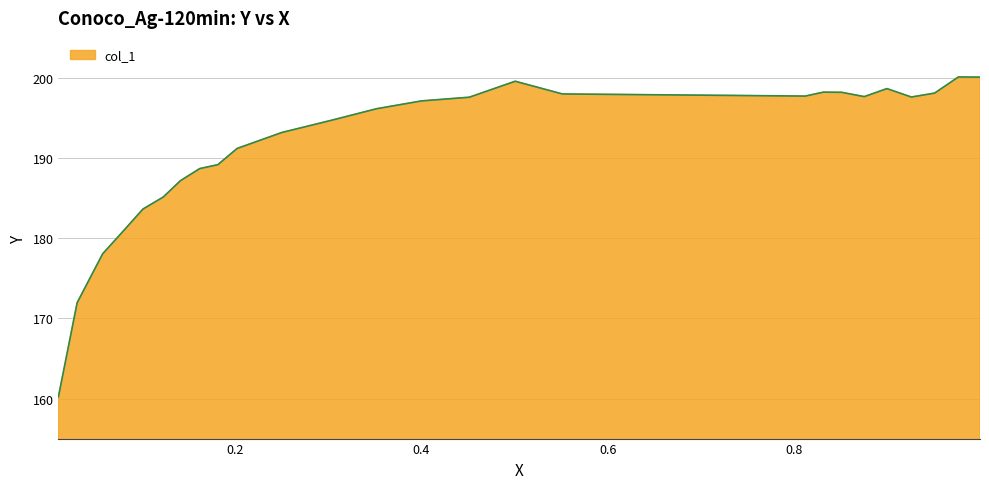

What is the minimum value shown in the chart?

160.2